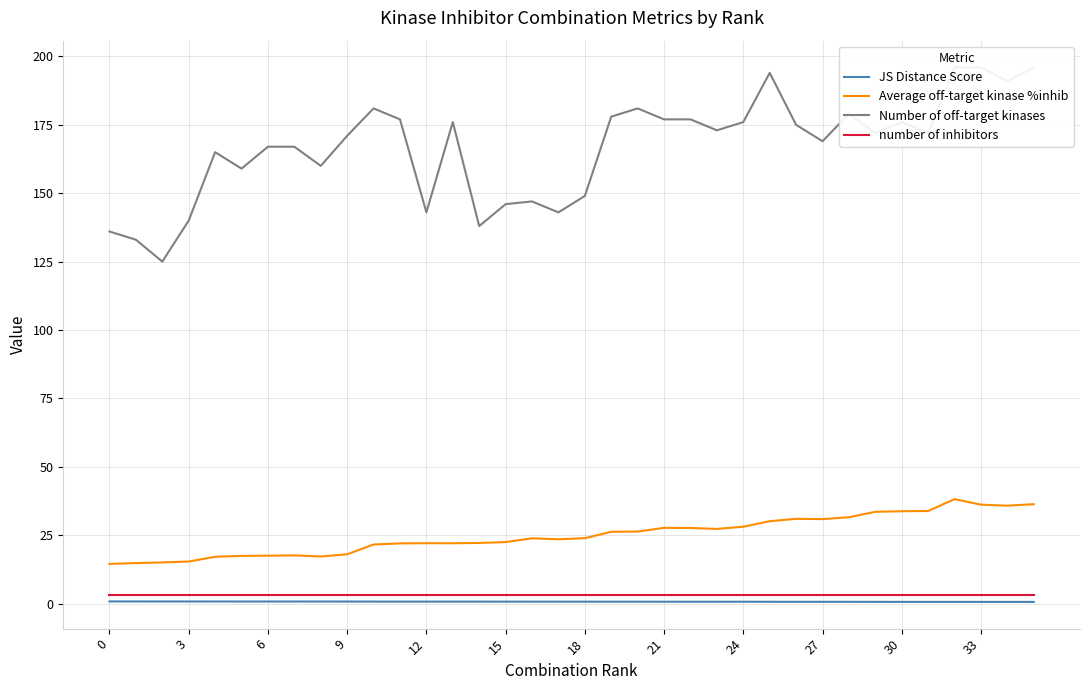

At 14, list the series in order from largest to smallest.

Number of off-target kinases, Average off-target kinase %inhib, number of inhibitors, JS Distance Score